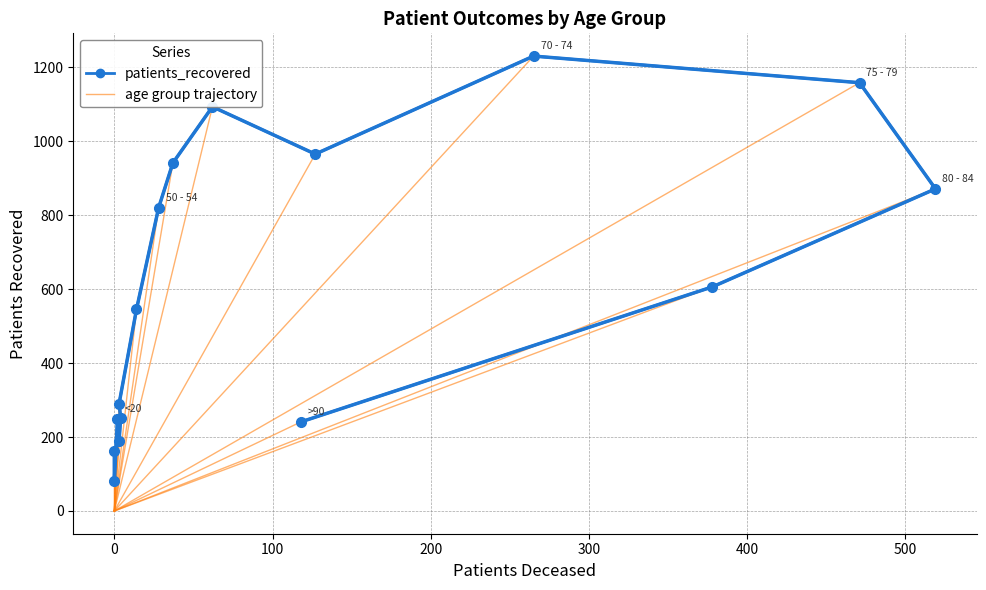

Which has a higher value, 20 - 24 or 45 - 49?

45 - 49